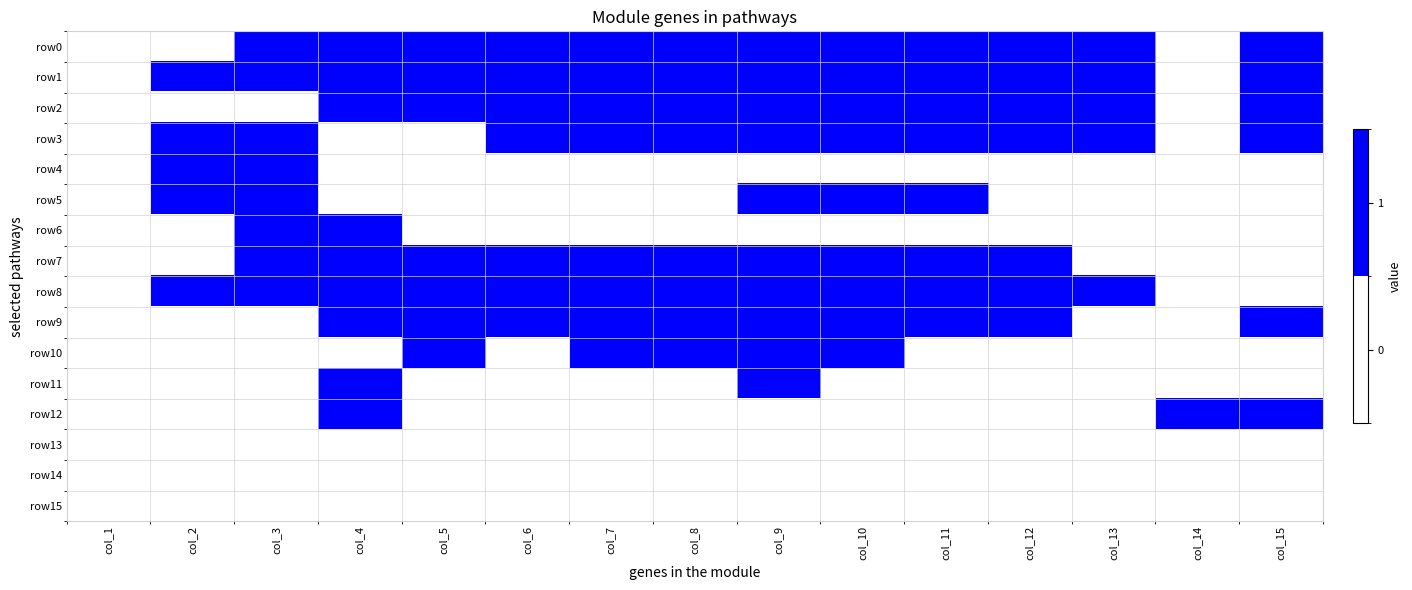

Rank the series by their maximum value, from lowest to highest.

row13, row14, row15, row0, row1, row2, row3, row4, row5, row6, row7, row8, row9, row10, row11, row12